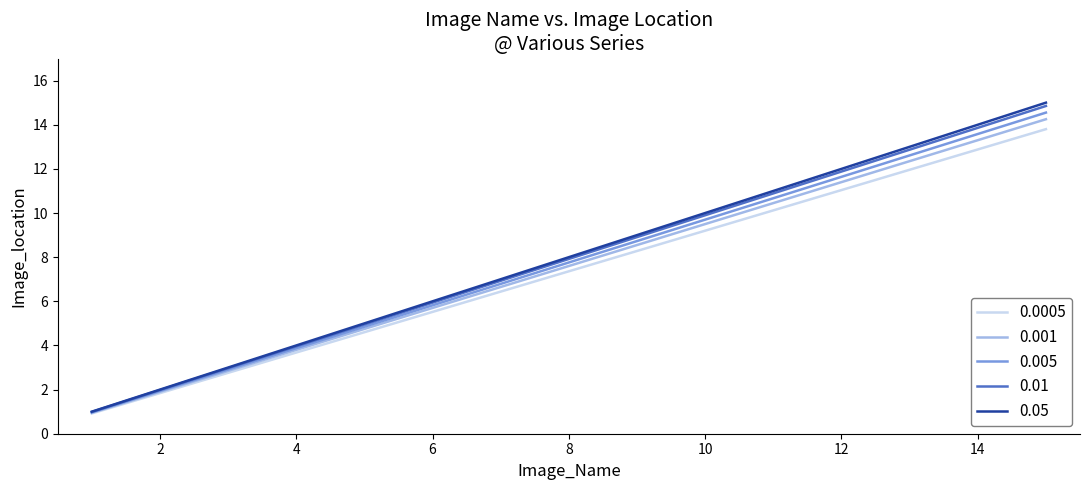

Does the chart display data point markers on the line(s)?

No